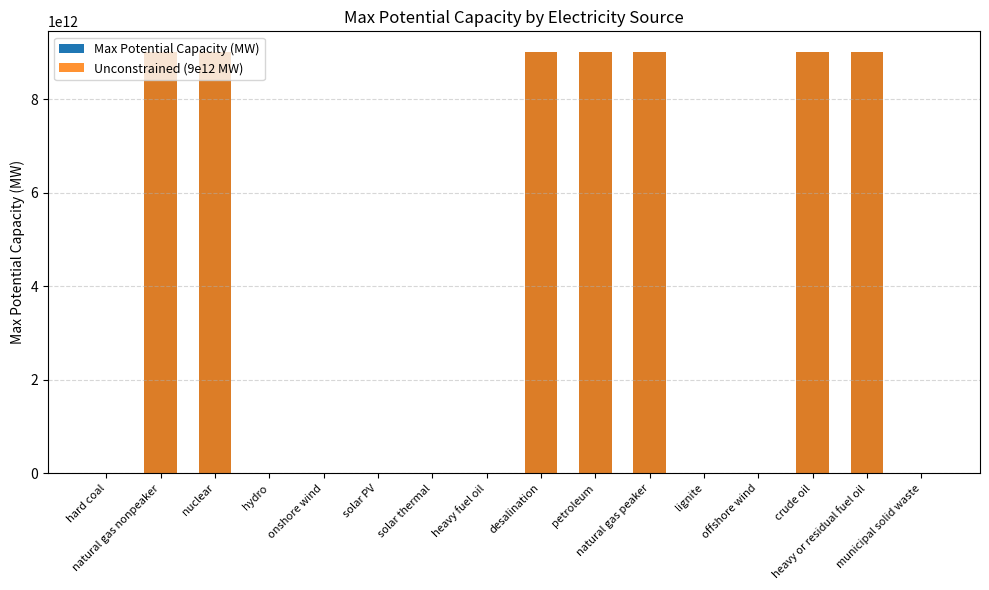

At which category is the sum across all series the highest?

natural gas nonpeaker